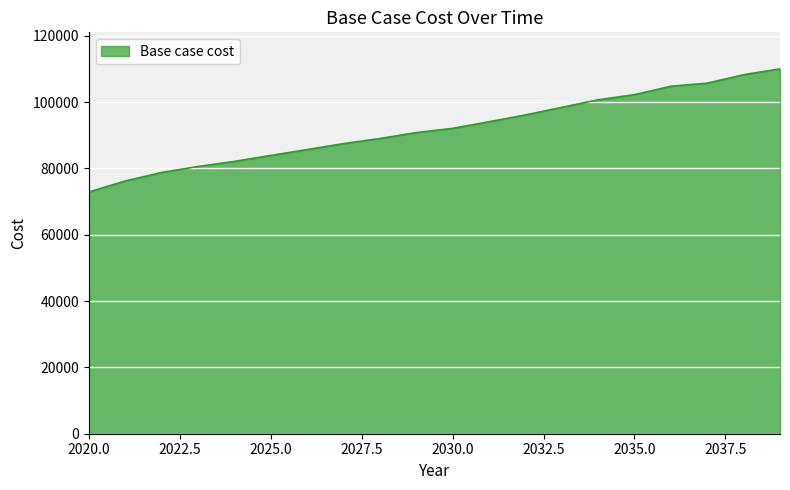

What is the difference between the maximum and minimum values?

37160.8